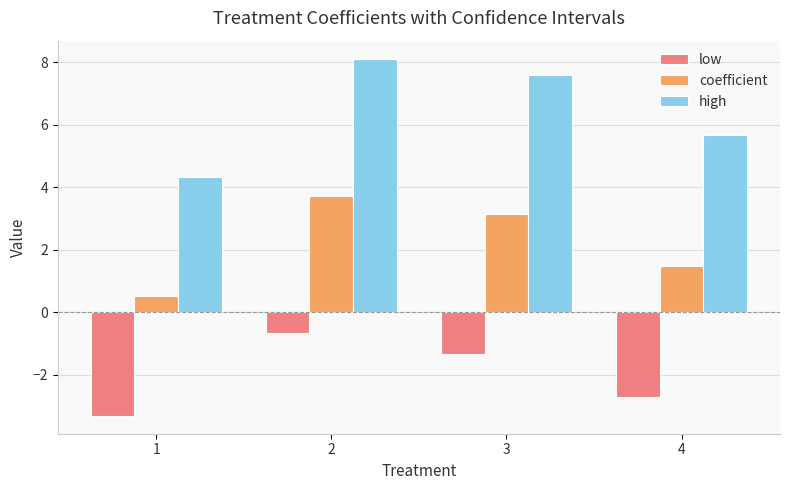

Which series has the largest range (max minus min)?

high